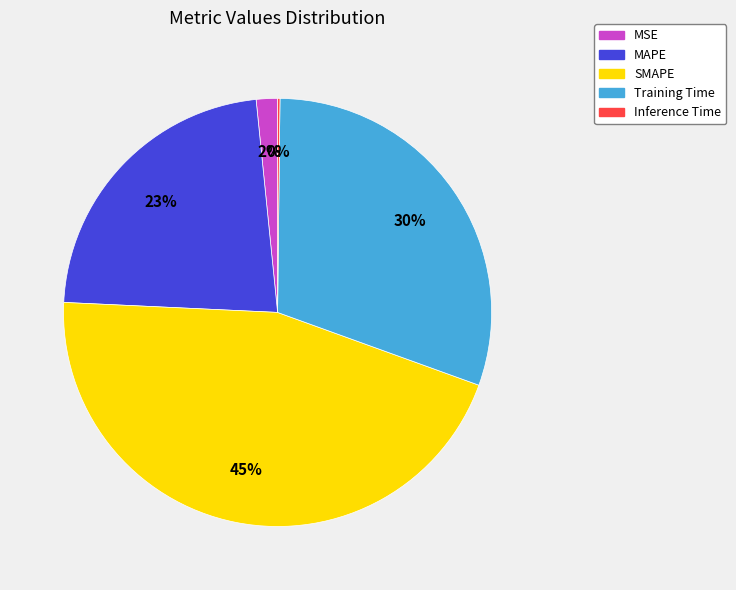

Which slice is the largest?

SMAPE